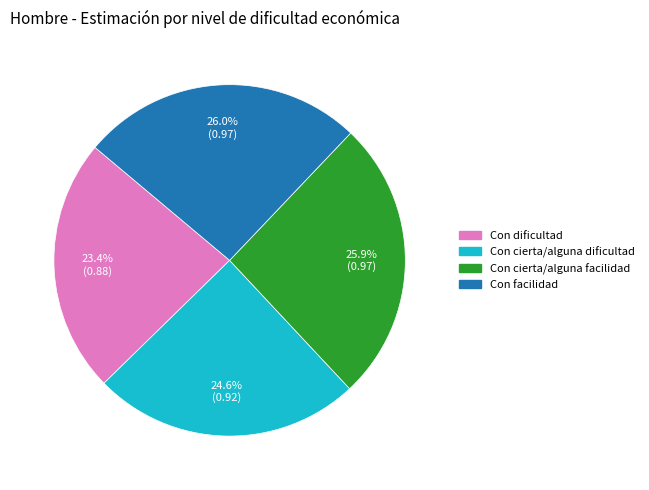

What percentage is the Con facilidad slice, to the nearest percent?

26%